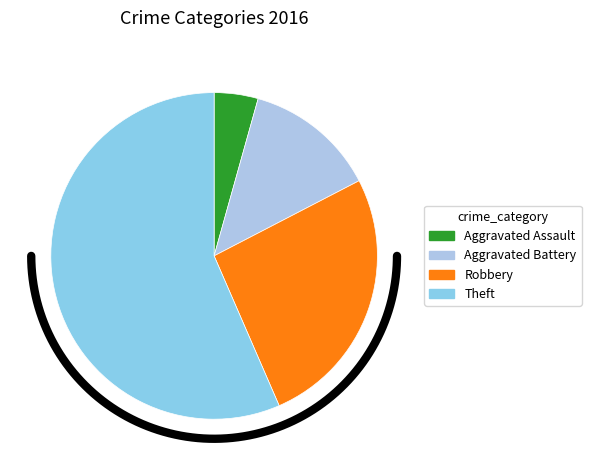

To the nearest percent, what is the average slice percentage?

25%